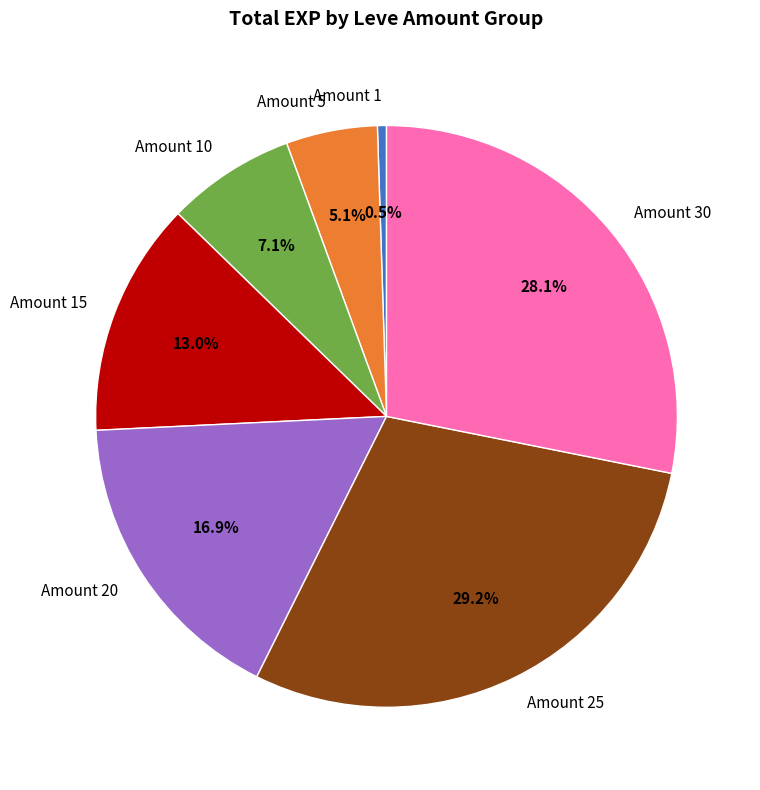

Is the sum of Amount 15 and Amount 25 greater than half?

No